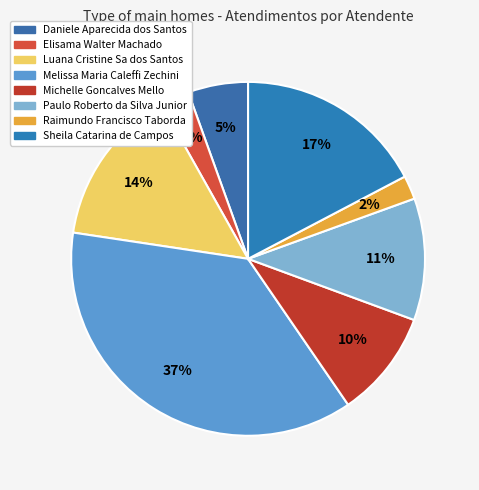

Count the number of slices in the pie.

8